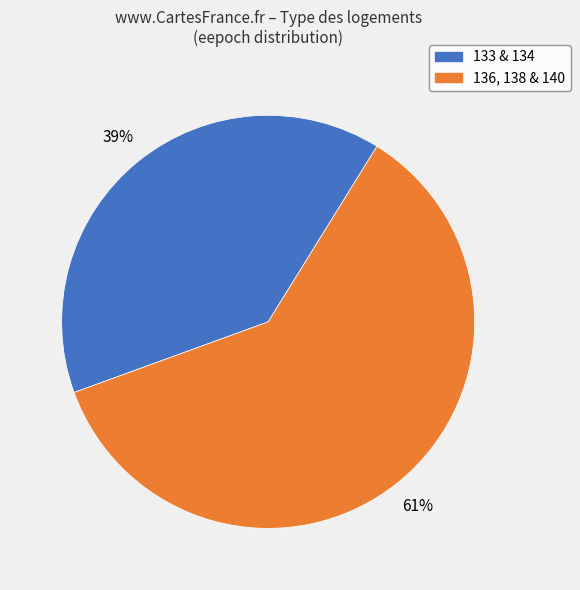

Does any single category account for the majority?

Yes